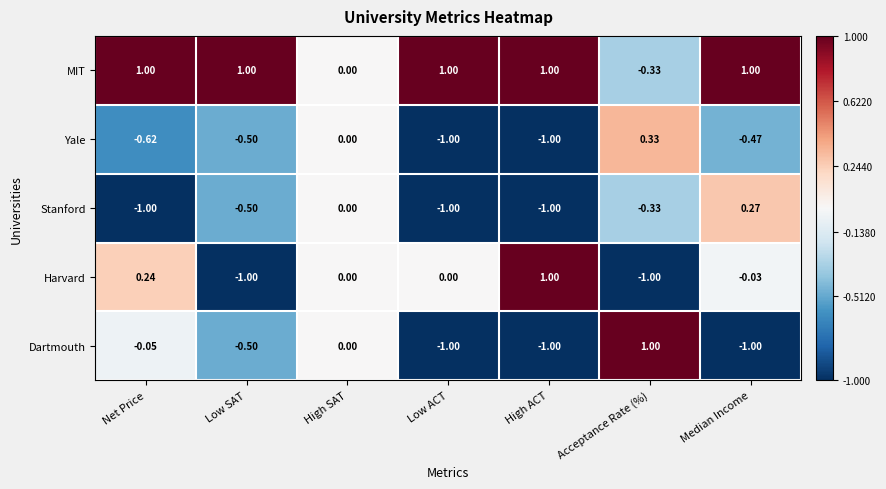

At which label does Harvard reach its peak?

High ACT